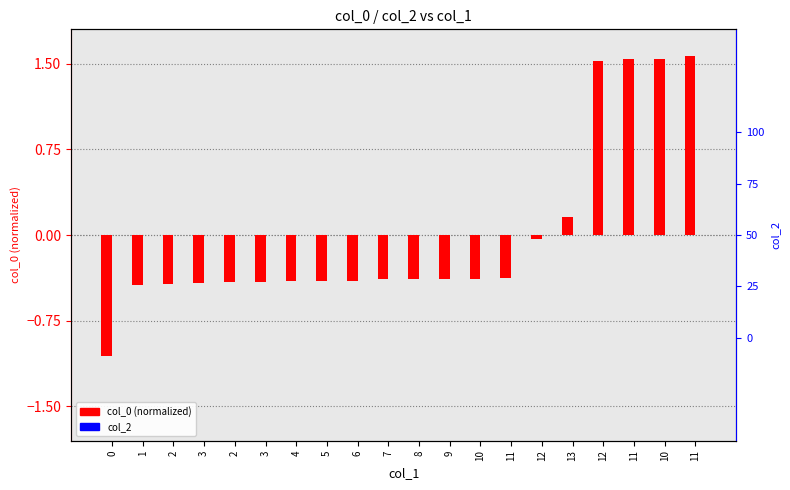

Reading left to right, list all the values displayed in this chart.

col_0 (normalized): -1.1	-0.4	-0.4	-0.4	-0.4	-0.4	-0.4	-0.4	-0.4	-0.4	-0.4	-0.4	-0.4	-0.4	-0.0	0.2	1.5	1.5	1.5	1.6
col_2: 0.0	0.0	0.0	0.0	0.0	0.0	0.0	0.0	0.0	0.0	0.0	0.0	0.0	0.0	0.0	0.0	0.0	0.0	0.0	0.0